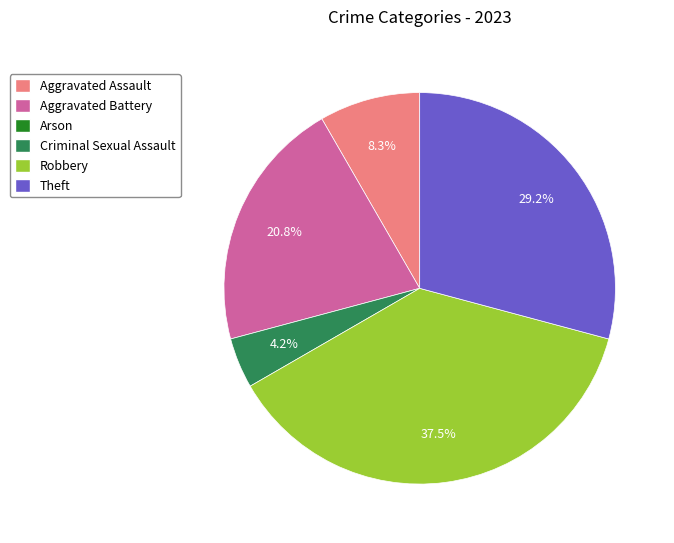

Does any single category account for the majority?

No